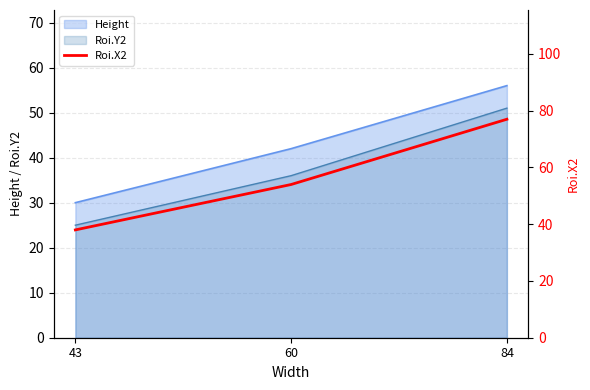

How many lines are shown in the chart?

1